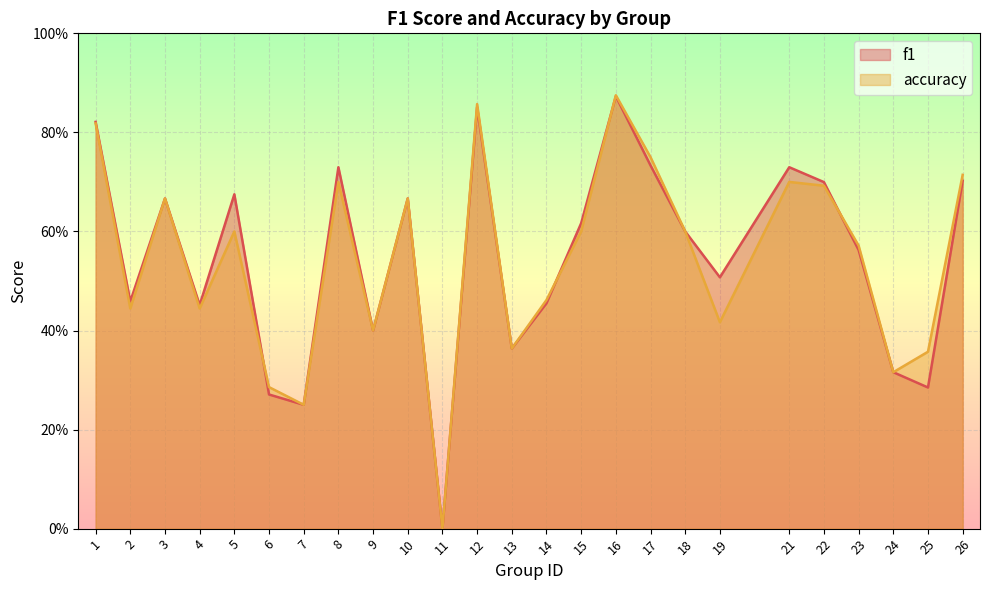

Where do f1 and accuracy first cross each other?

5 and 6